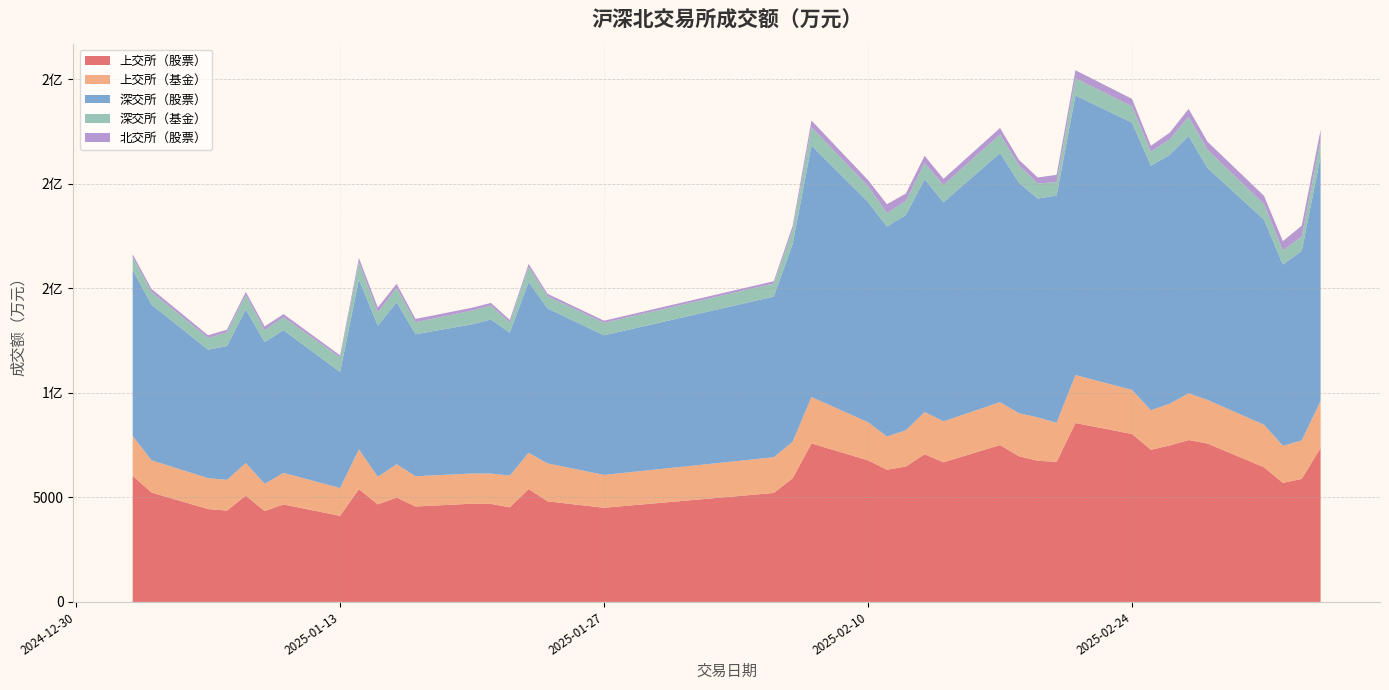

What is the difference between the highest and lowest values at 1?

73046243.6